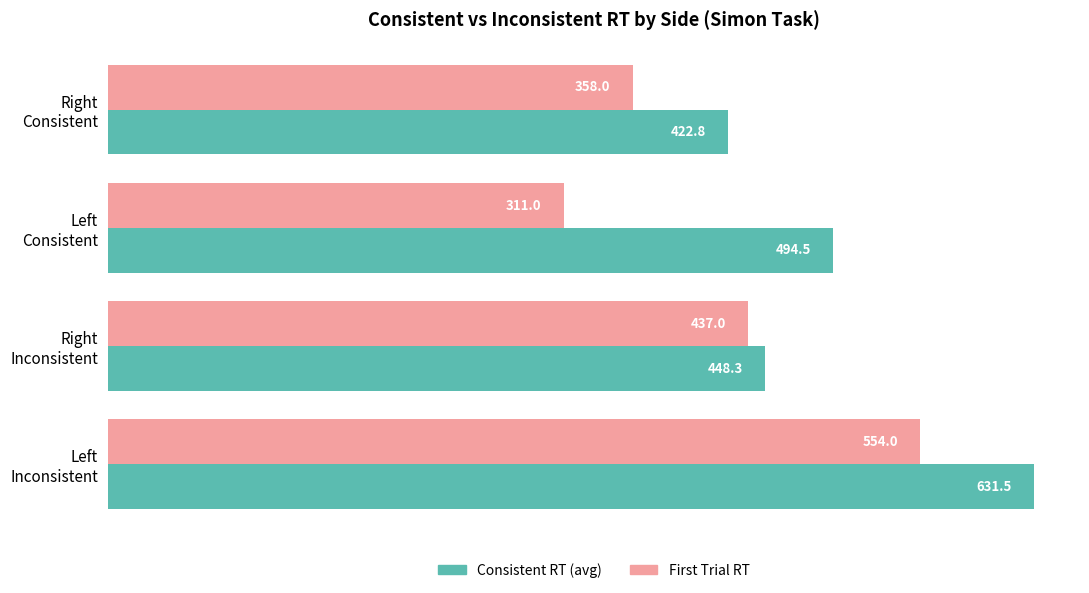

Which series has the widest spread of values?

First Trial RT